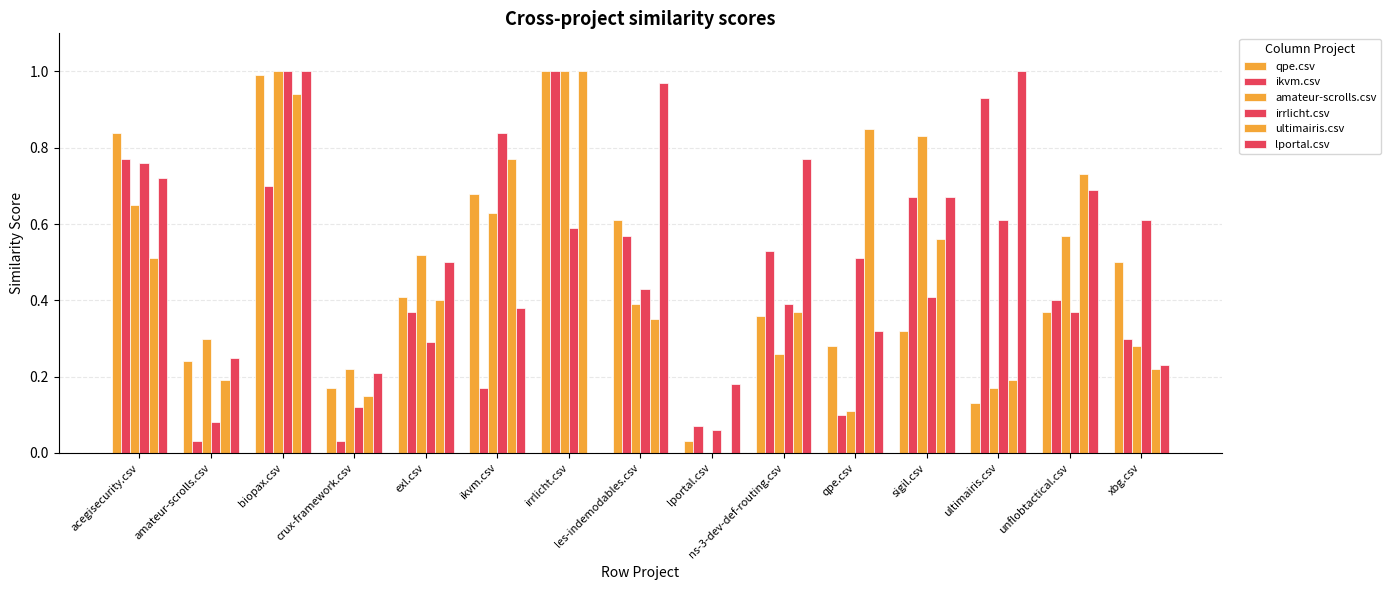

Where is amateur-scrolls.csv nearest to the value 0?

lportal.csv